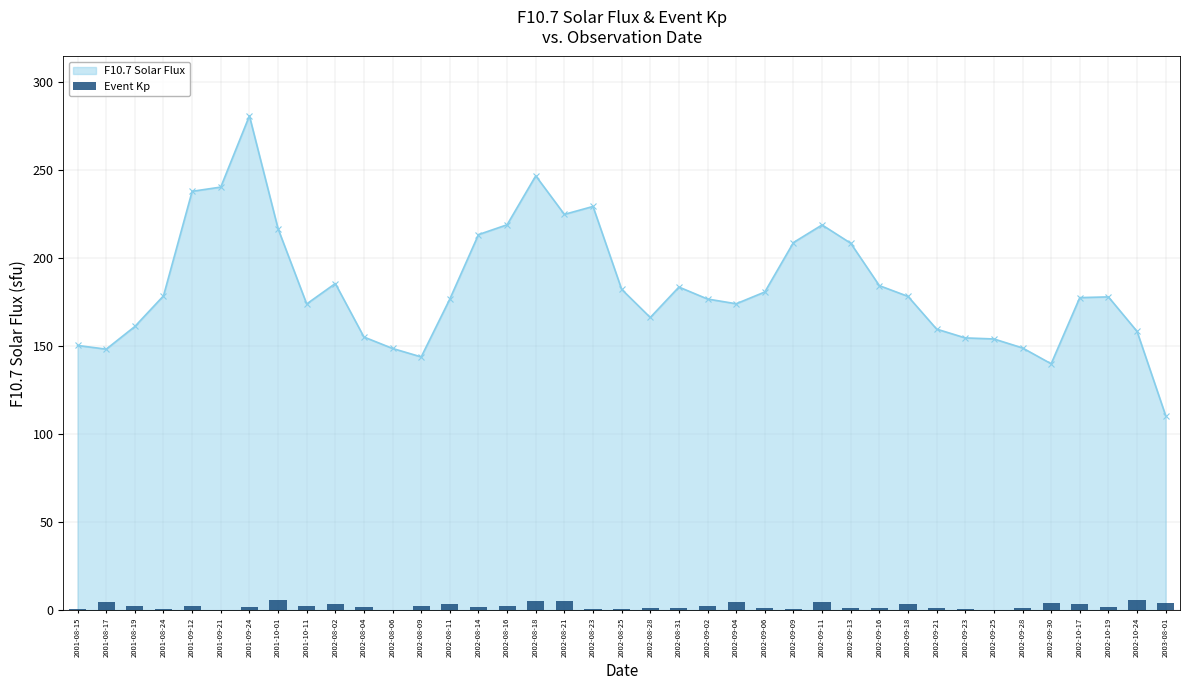

How many values exceed 2?

20